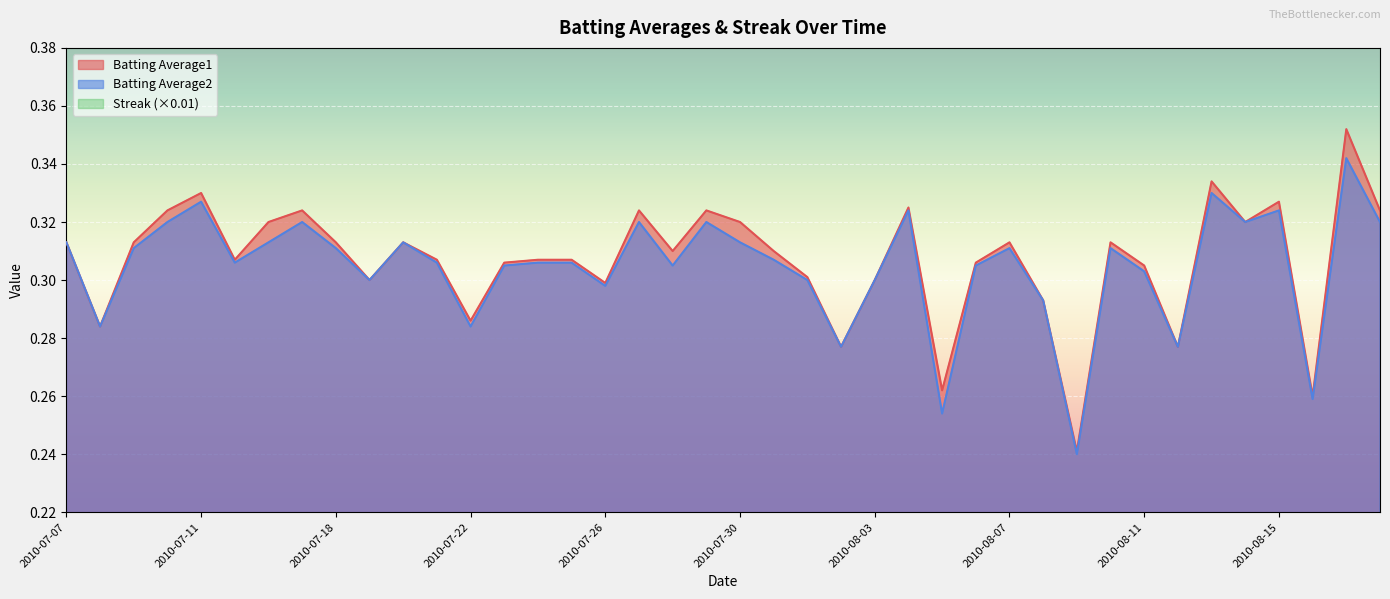

What position from the left is 2010-08-10?

32